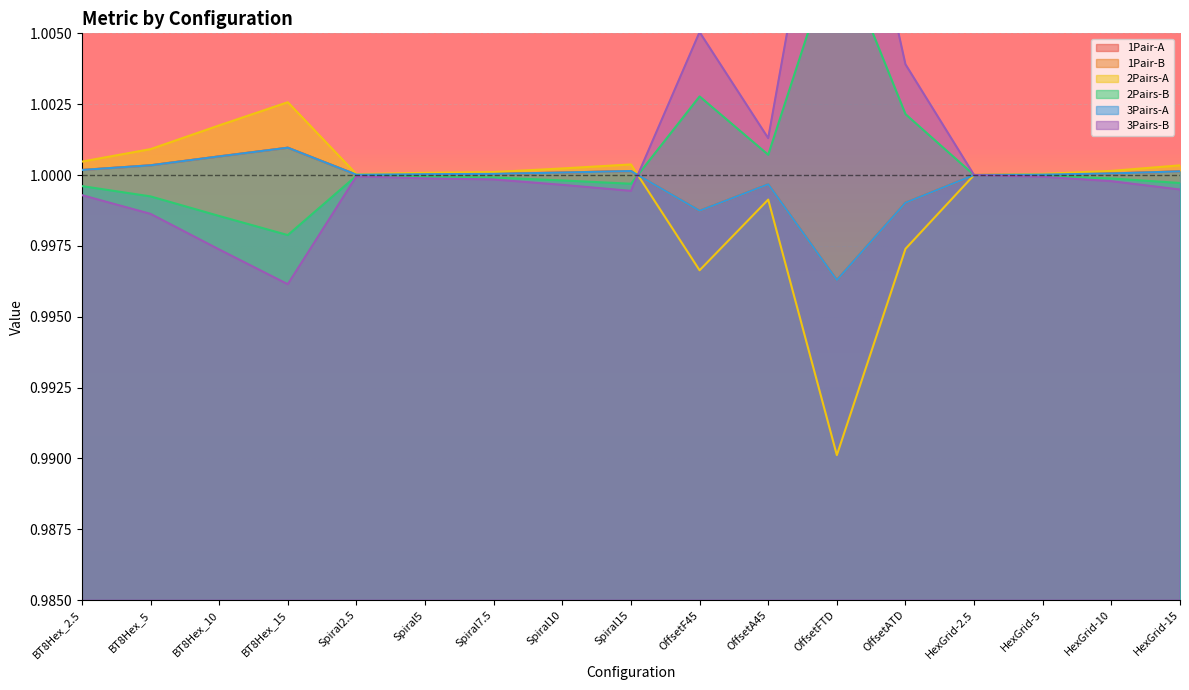

What position from the right is Spiral5?

12